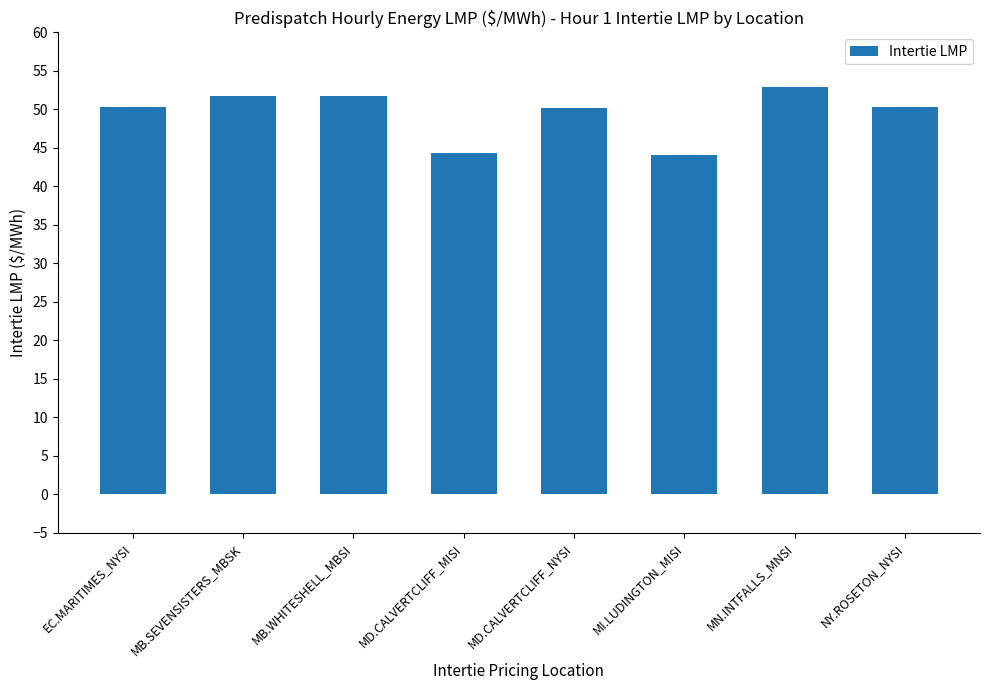

What value does the data have at MB.SEVENSISTERS_MBSK?

51.8